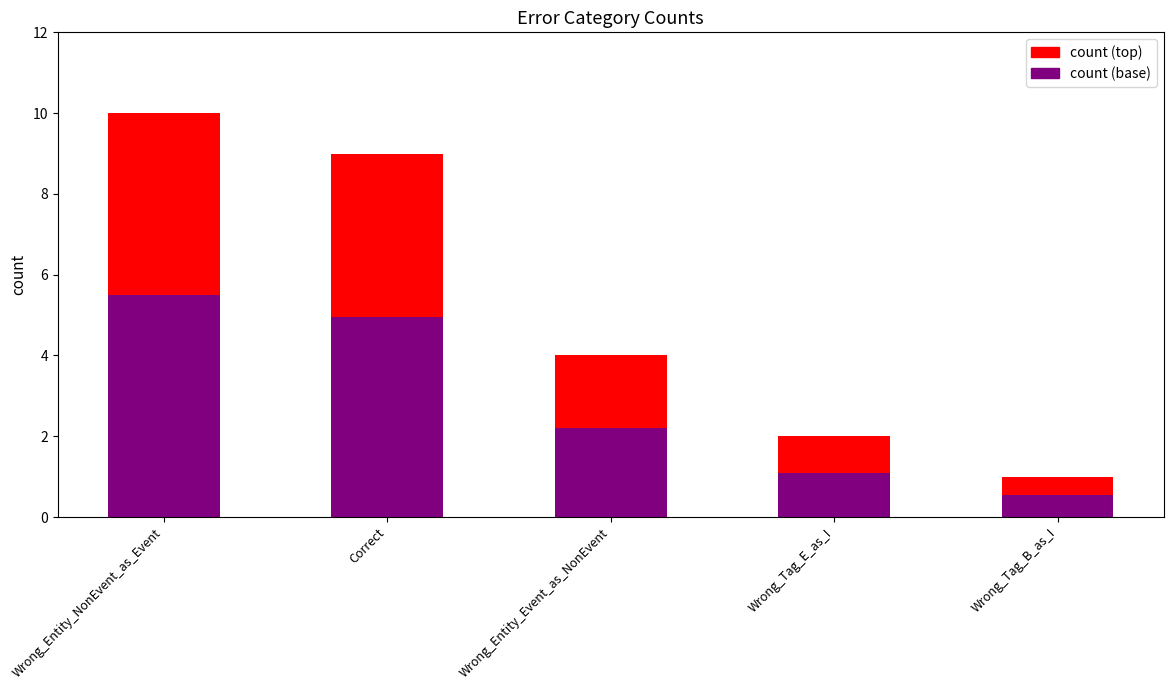

Which category has the lowest value in the count (base) series?

Wrong_Tag_B_as_I